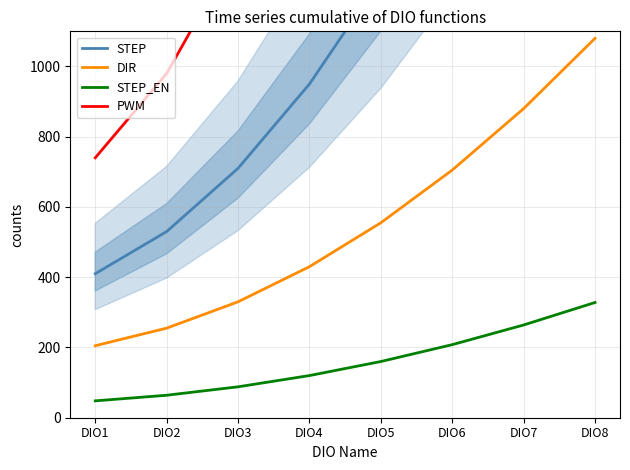

True or false: DIR and PWM intersect in this chart.

False